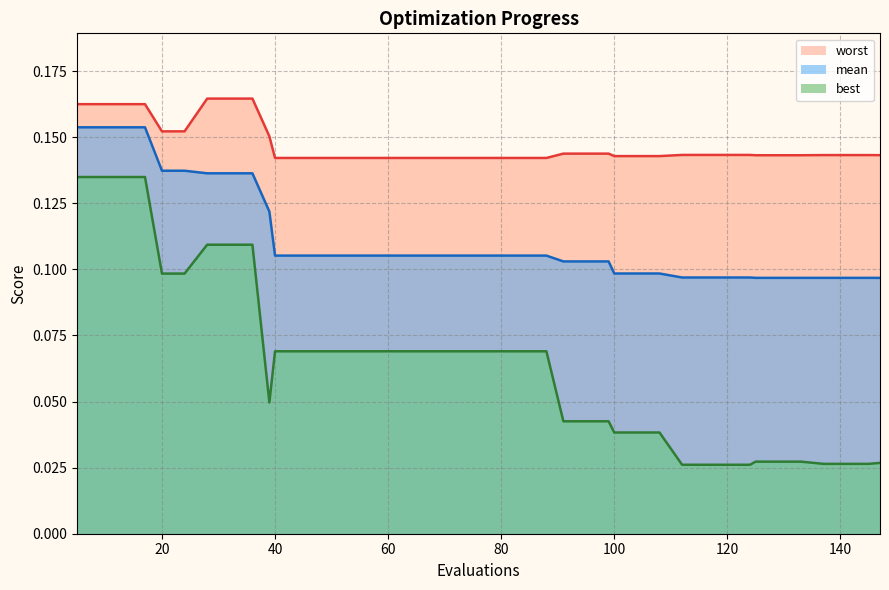

True or false: best has a value of 0.1 at 32.

True